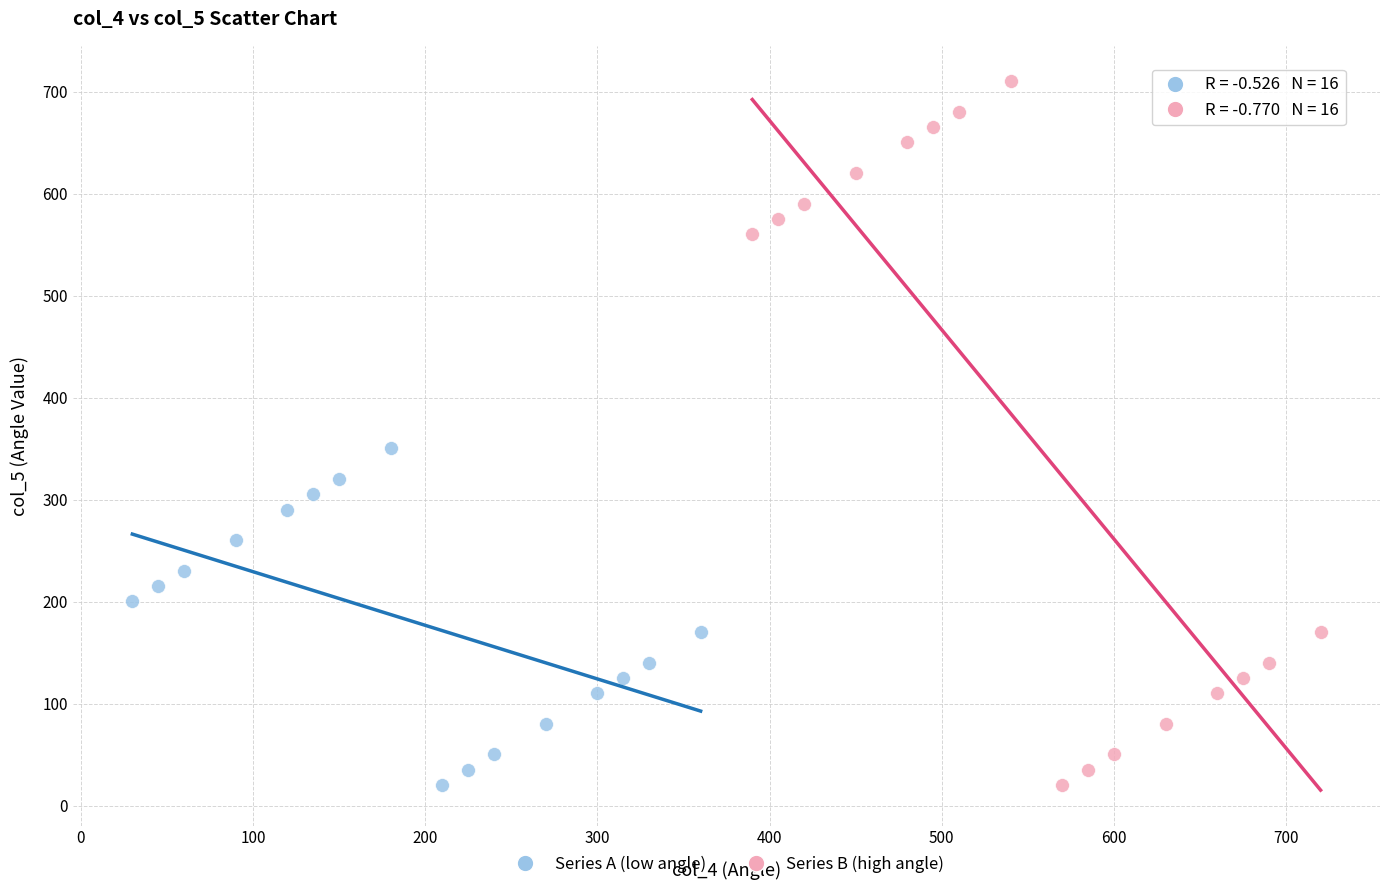

Which series reaches the maximum Y coordinate?

Series B (high angle)